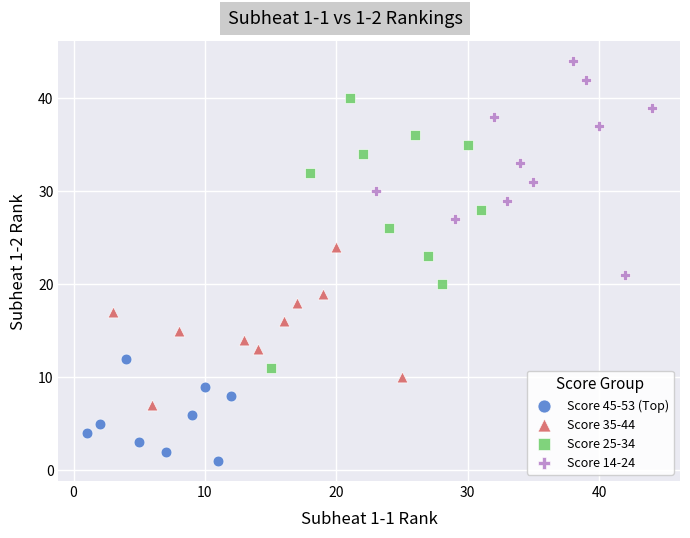

Which series reaches the minimum Y coordinate?

Score 45-53 (Top)